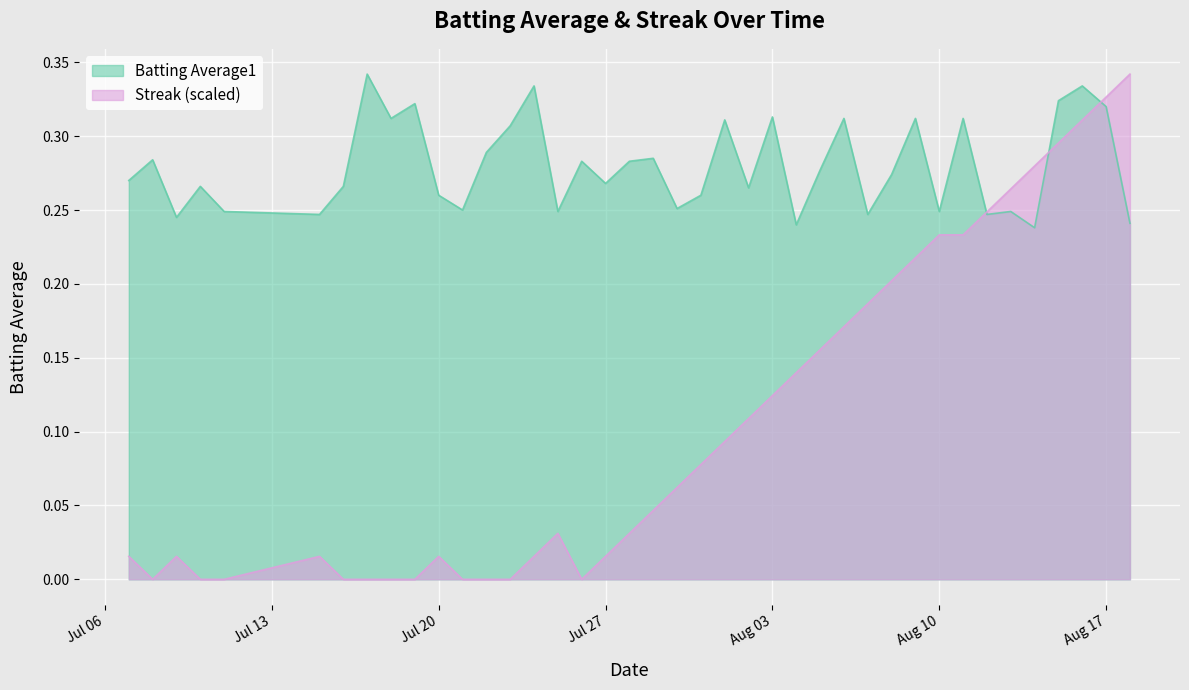

Which series has the largest total across all categories?

Batting Average1